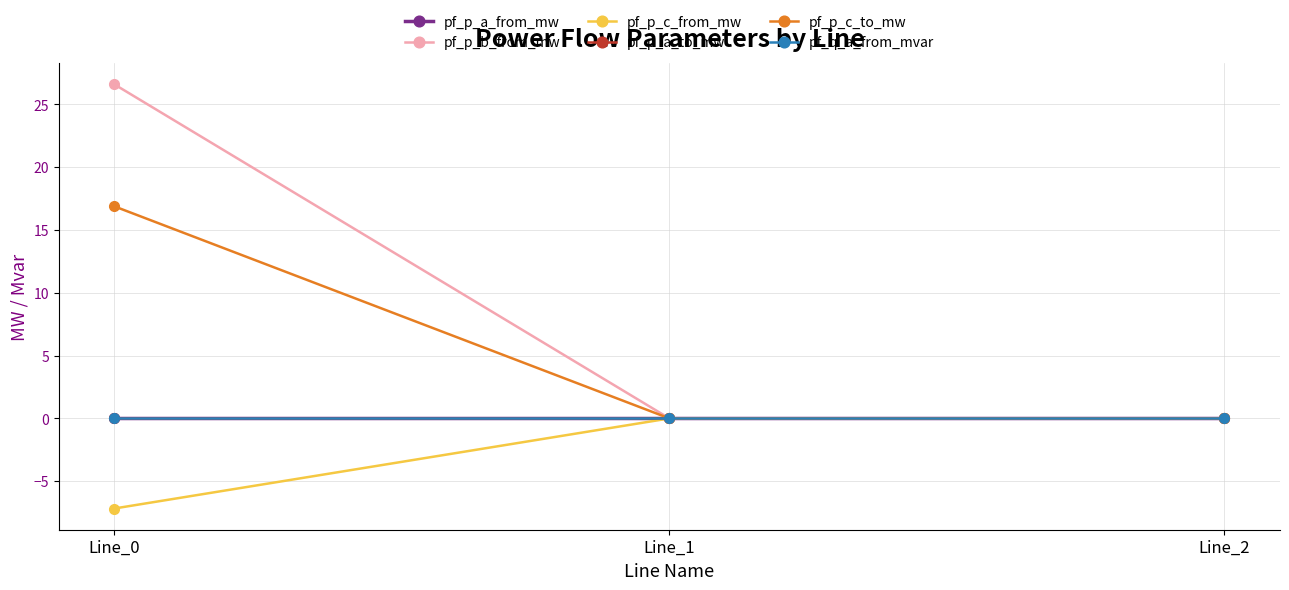

Does the chart have visible grid lines?

Yes